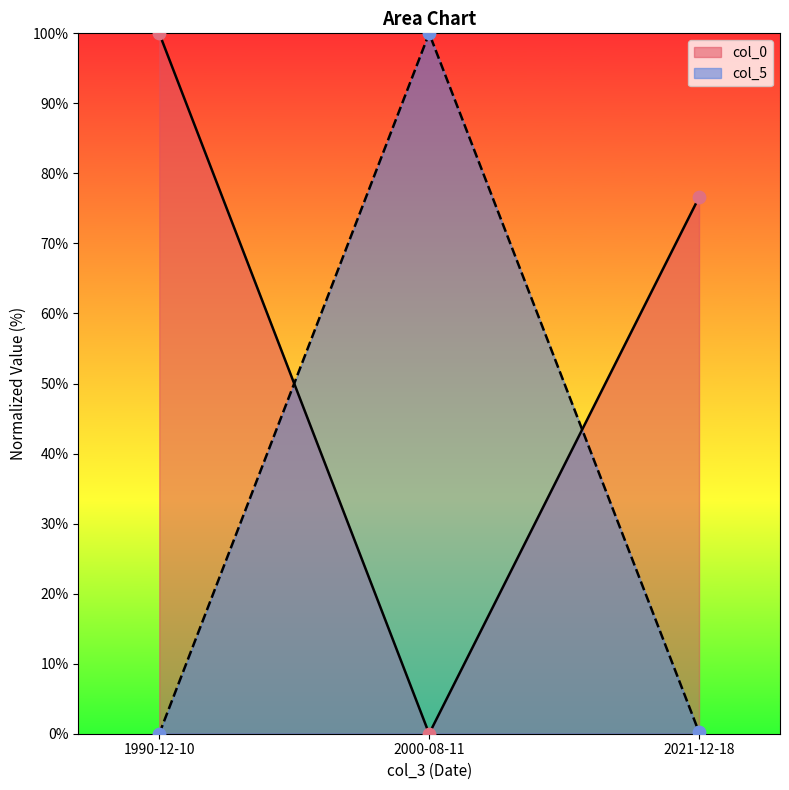

What are all the series names shown in the legend?

col_0, col_5